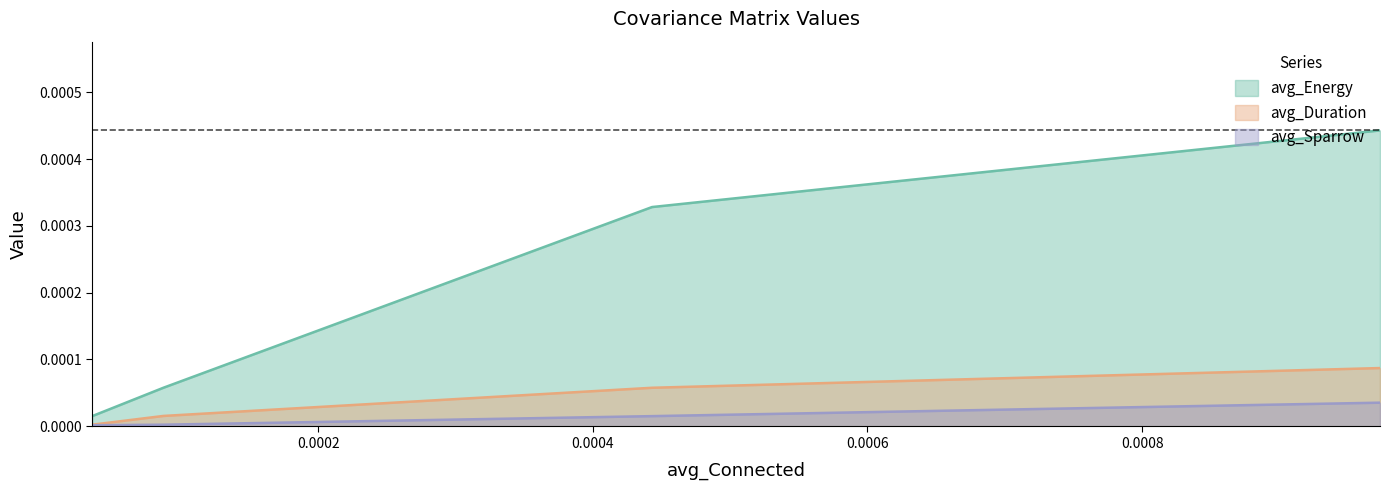

The avg_Duration series shows 0.0 at avg_Connected. True or false?

True